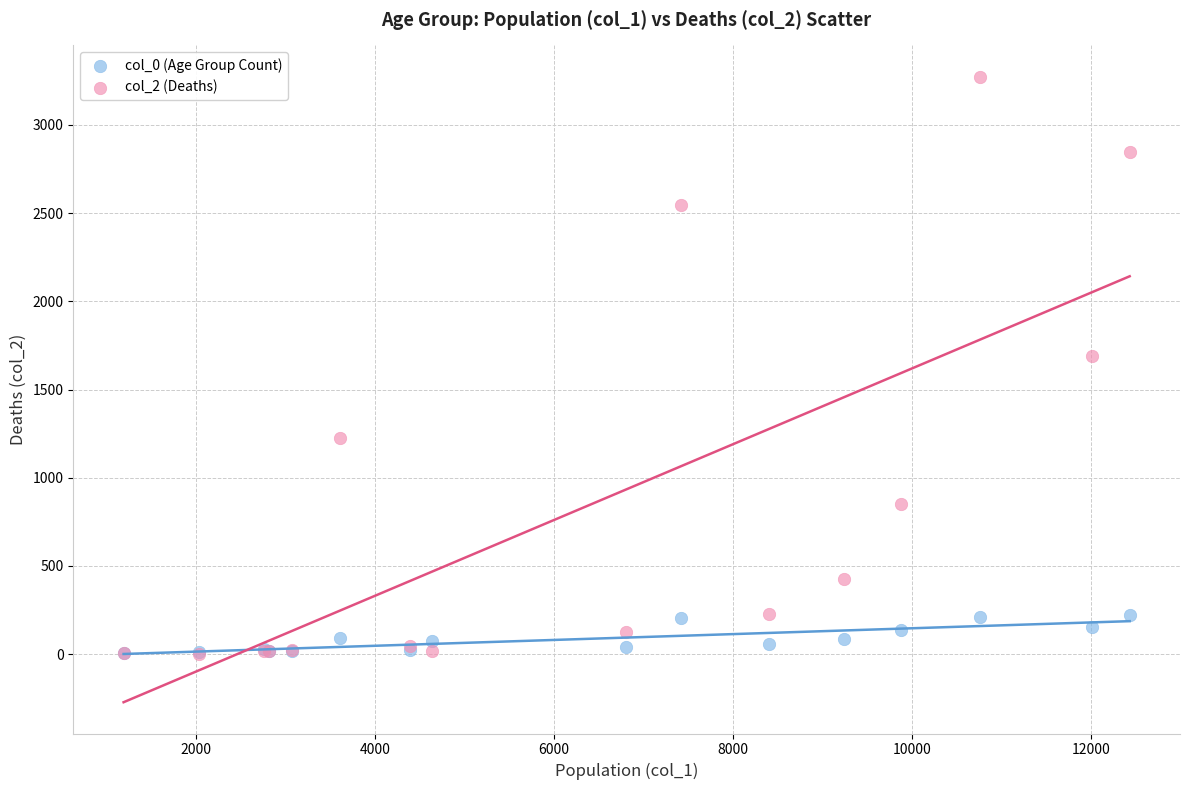

Across all series, what Y value is closest to 1638?

1690